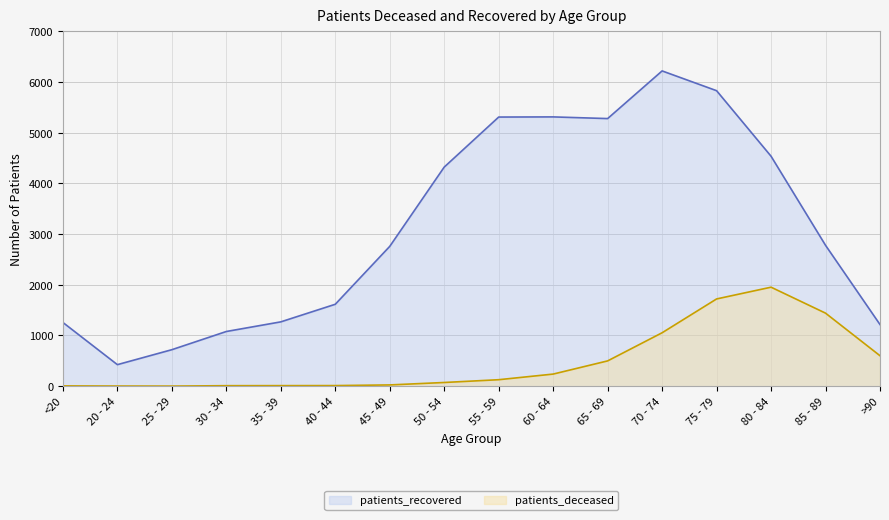

At <20, list the series in order from largest to smallest.

patients_recovered, patients_deceased